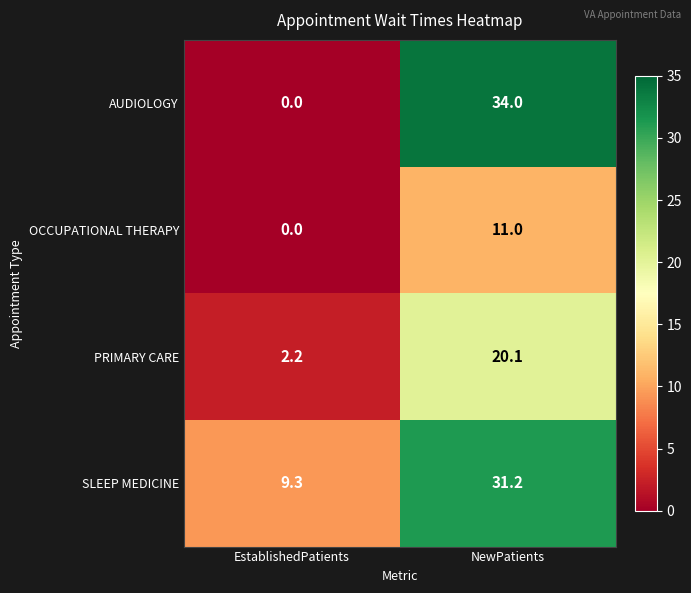

Reading right to left, transcribe all the data shown in this chart.

AUDIOLOGY: NewPatients=34.0	EstablishedPatients=0.0
OCCUPATIONAL THERAPY: NewPatients=11.0	EstablishedPatients=0.0
PRIMARY CARE: NewPatients=20.1	EstablishedPatients=2.2
SLEEP MEDICINE: NewPatients=31.2	EstablishedPatients=9.3